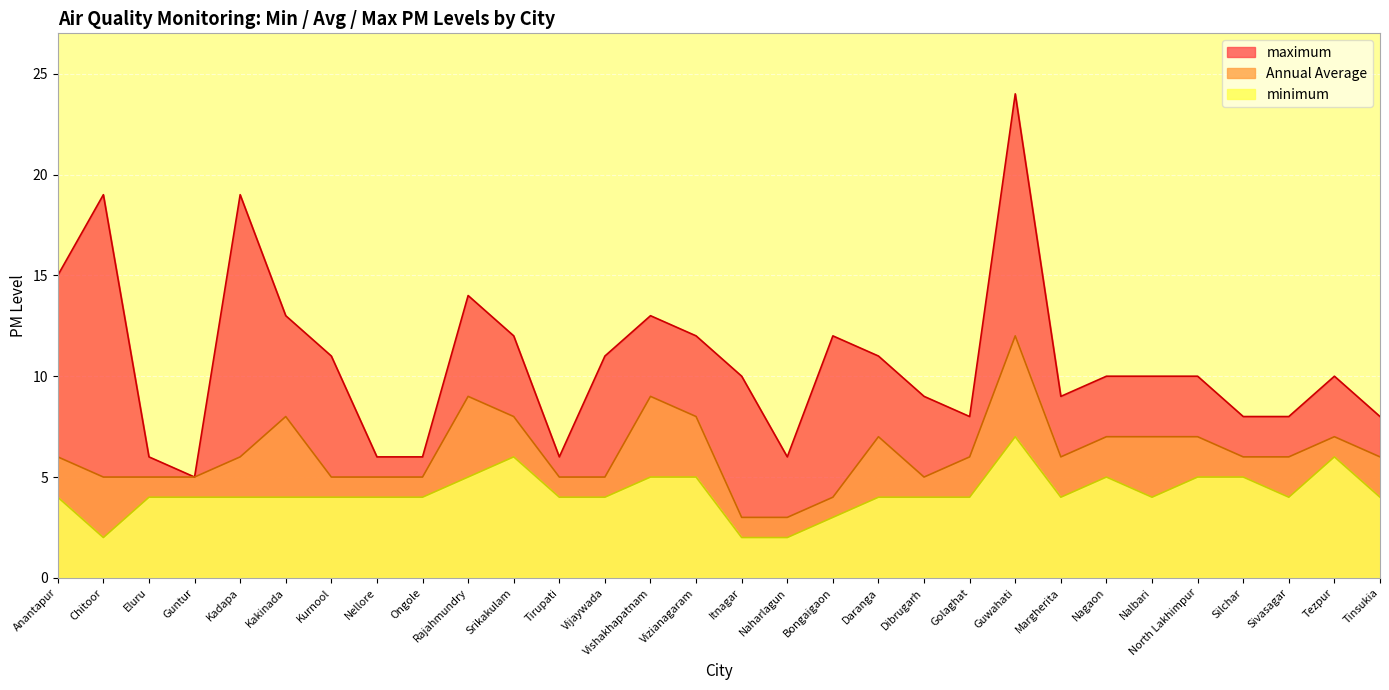

What is the value of the minimum point at the 30th from the left?

4